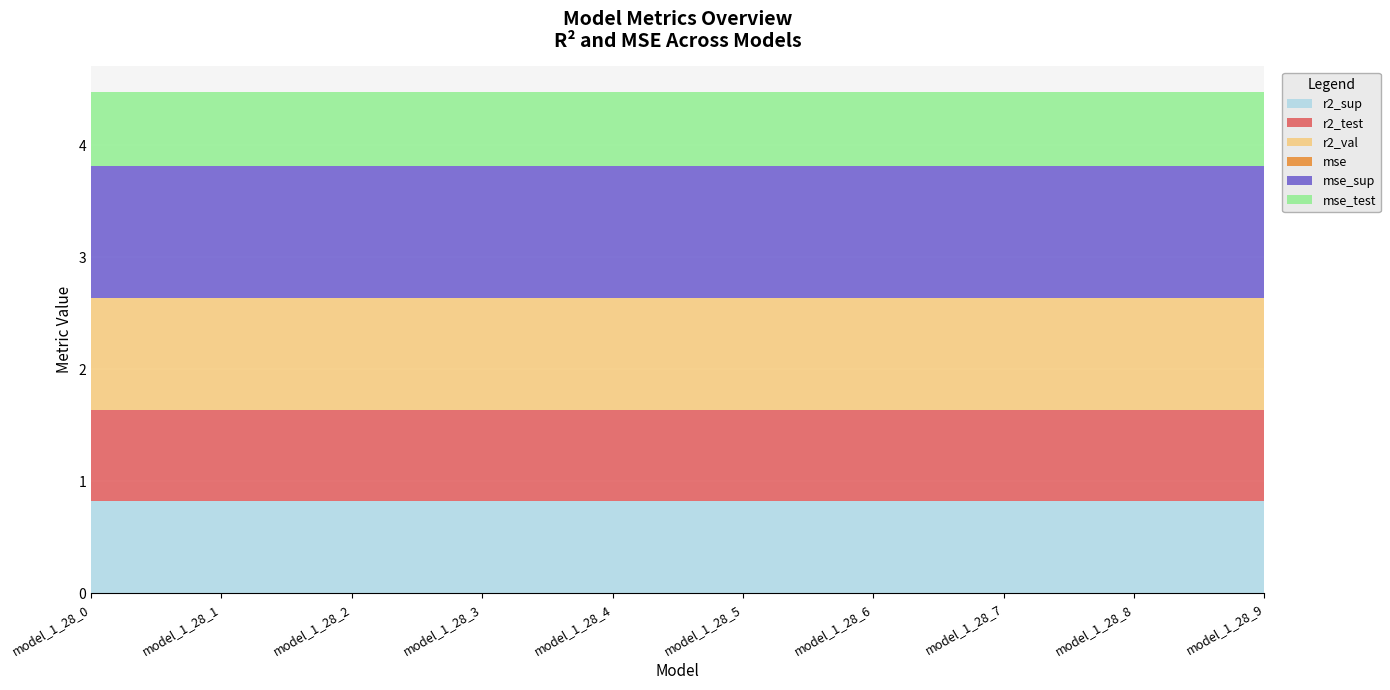

Reading right to left, what are all the values shown in this chart?

r2_sup: 0.8	0.8	0.8	0.8	0.8	0.8	0.8	0.8	0.8	0.8
r2_test: 0.8	0.8	0.8	0.8	0.8	0.8	0.8	0.8	0.8	0.8
r2_val: 1.0	1.0	1.0	1.0	1.0	1.0	1.0	1.0	1.0	1.0
mse: 0.0	0.0	0.0	0.0	0.0	0.0	0.0	0.0	0.0	0.0
mse_sup: 1.2	1.2	1.2	1.2	1.2	1.2	1.2	1.2	1.2	1.2
mse_test: 0.7	0.7	0.7	0.7	0.7	0.7	0.7	0.7	0.7	0.7